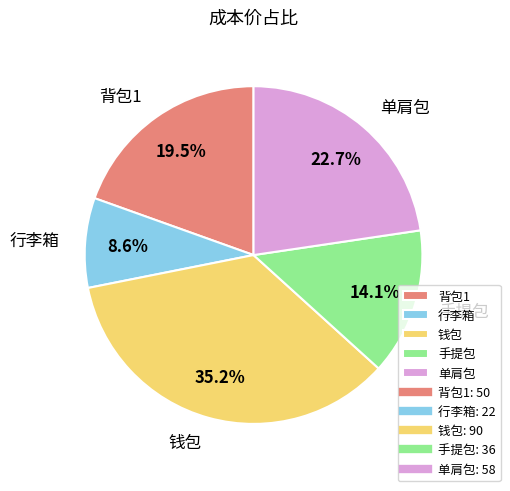

Which has a higher value, 单肩包 or 背包1?

单肩包